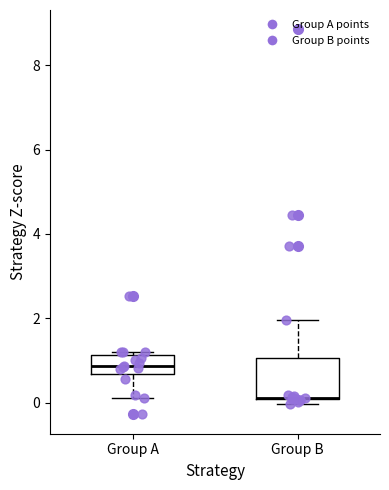

Reading left to right, transcribe this box plot: for each box, give where its median line is, the range the box spans, and where its two whiskers end, as read against the y-axis. The values are not printed on the chart, so give them approximately, as read against the axis.

Group A: median 0.8, box 0.6 to 1.2, whiskers 0.2 to 1.2 (just above the box's upper edge)
Group B: median 0.2 (drawn on the box's lower edge), box 0.0 to 1.0, whiskers 0.0 (just below the box's lower edge) to 2.0